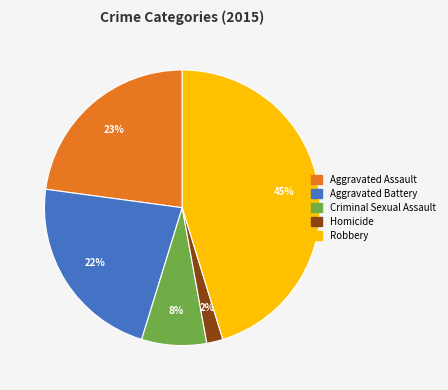

Is the sum of Aggravated Assault and Criminal Sexual Assault greater than half?

No